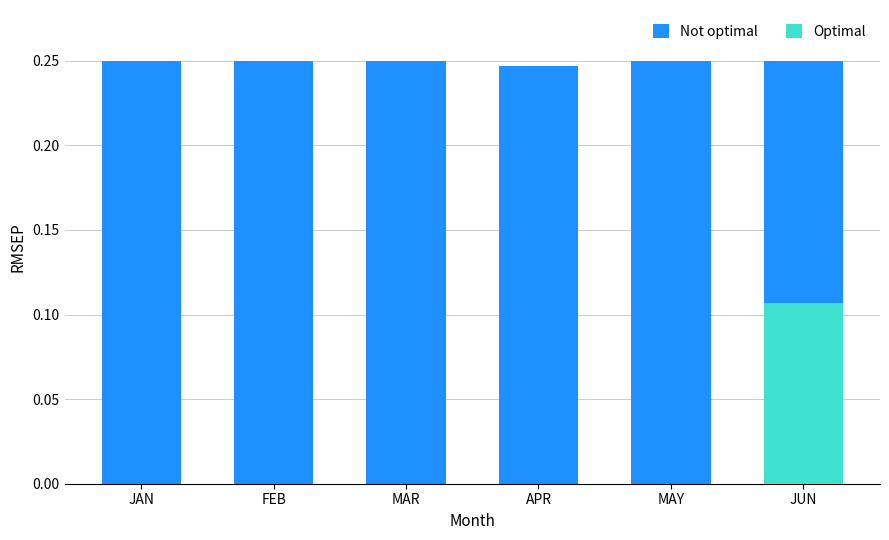

Between MAY and FEB, which is larger?

MAY